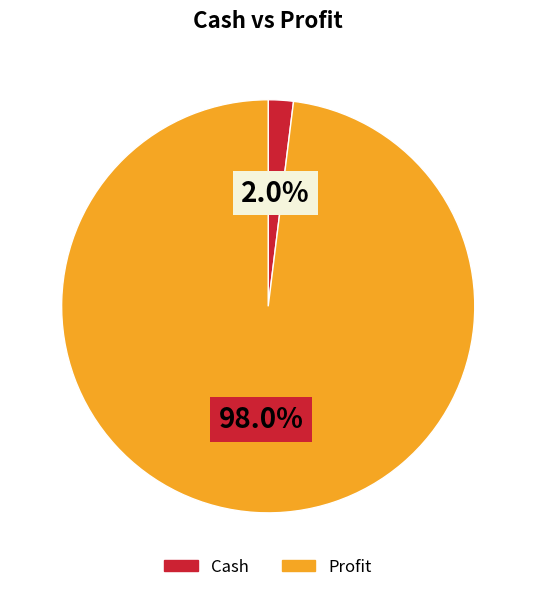

Rank the categories by value from lowest to highest.

Cash, Profit